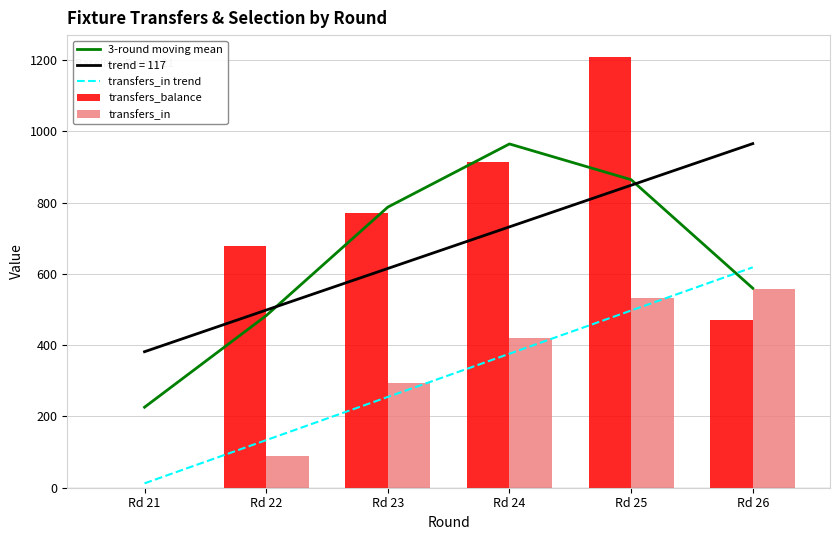

Are the bars grouped side by side (vs. stacked)?

Yes